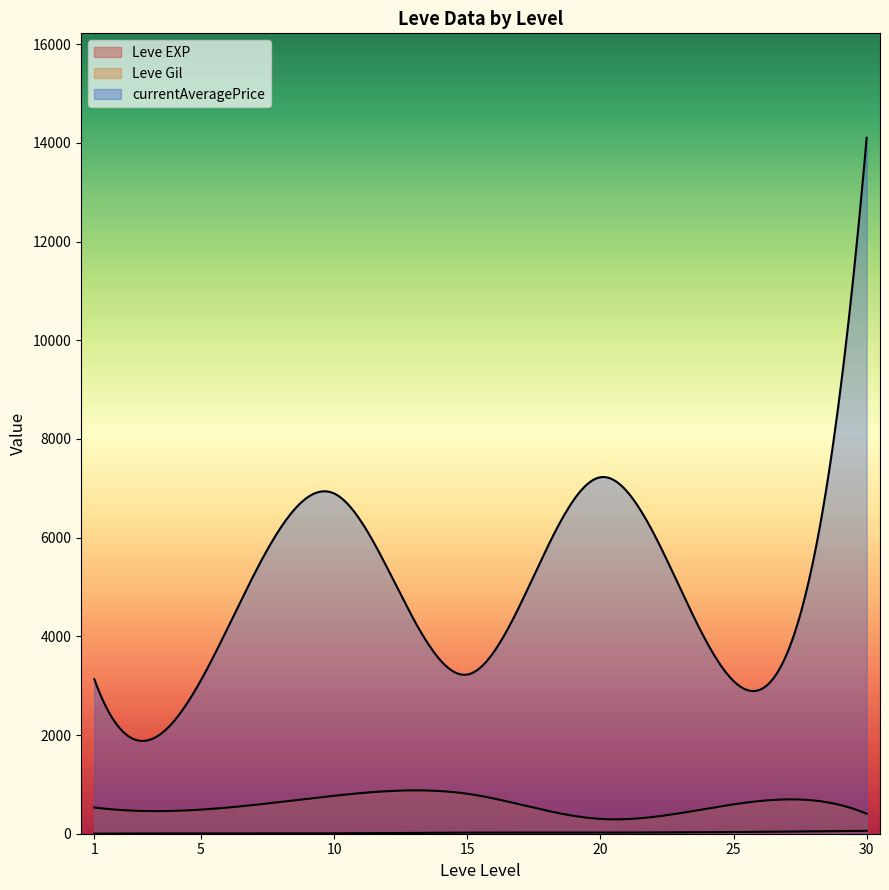

What is the minimum value shown in the chart?

1